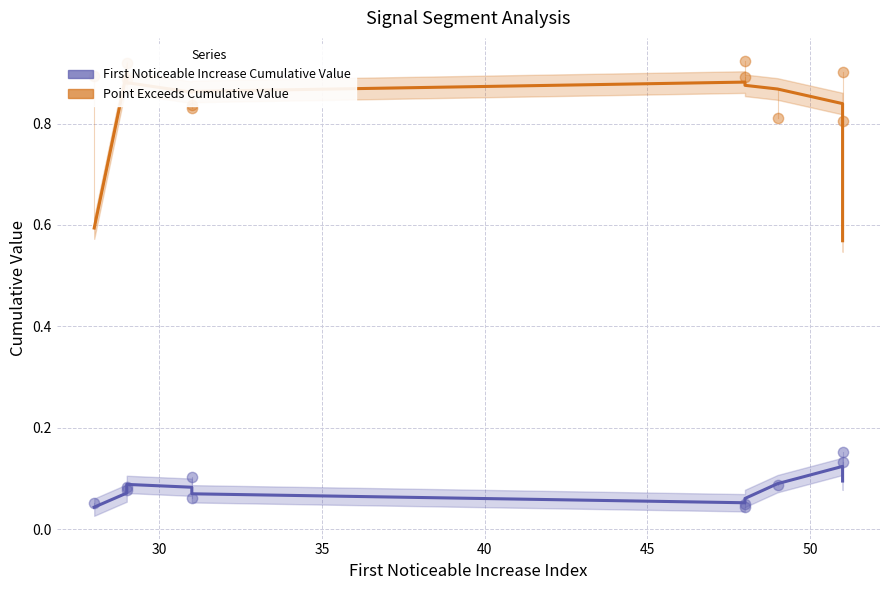

Which series reaches the minimum Y coordinate?

First Noticeable Increase Cumulative Value